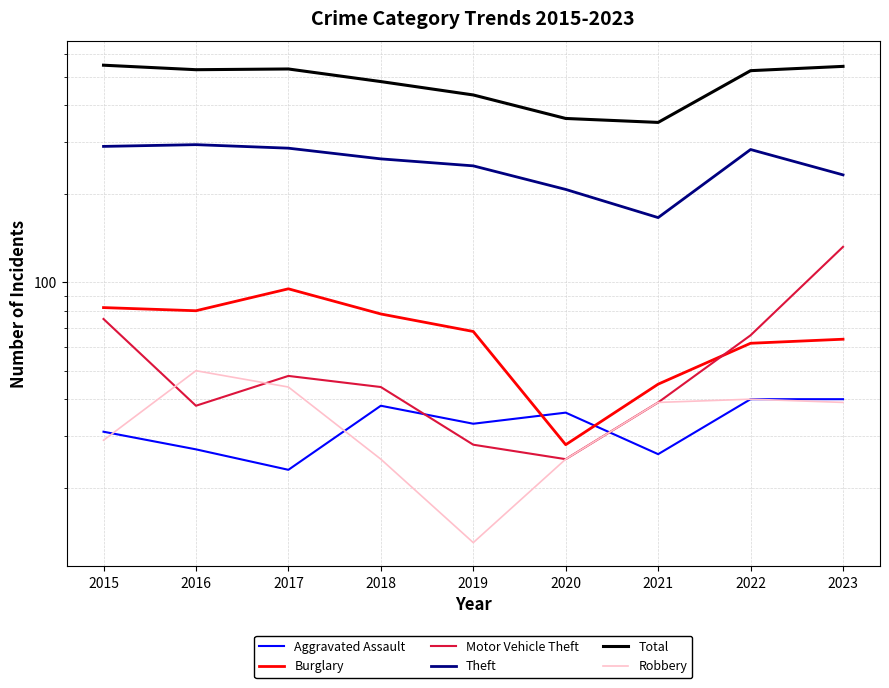

What value does the Motor Vehicle Theft series have at 2022, to the nearest 5?

65